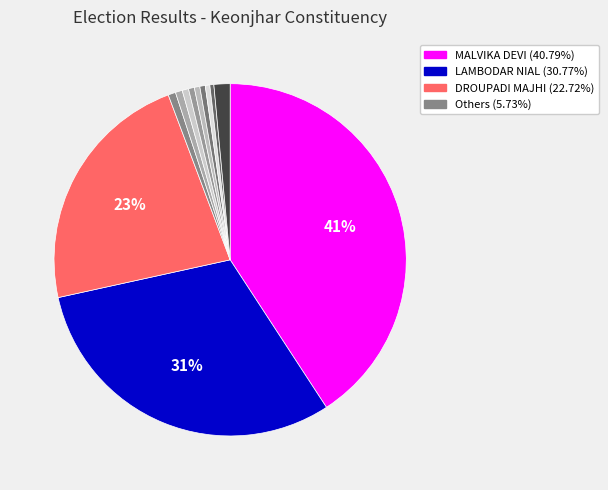

Rank the categories by value from lowest to highest.

HIMANSHU TRIPATHY, GANGADHAR JAL, NARESH HIANLA, RAJARAM SAHU, SIBA HATI, DR. DHARMANANDA GAHIR, BIRANCHI NARAYAN DURGA, UMAKANTA TANDI, NOTA, DROUPADI MAJHI, LAMBODAR NIAL, MALVIKA DEVI